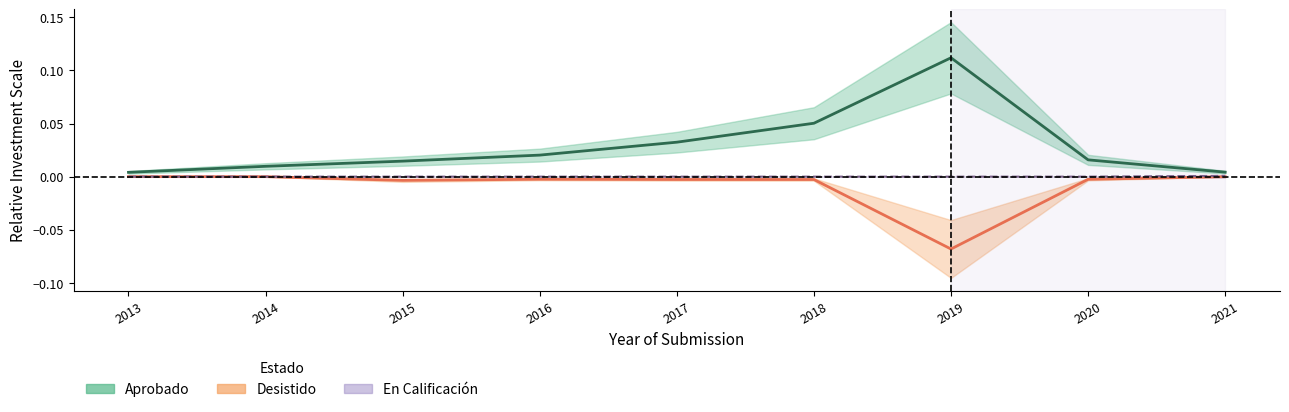

Which series has the largest range (max minus min)?

Aprobado